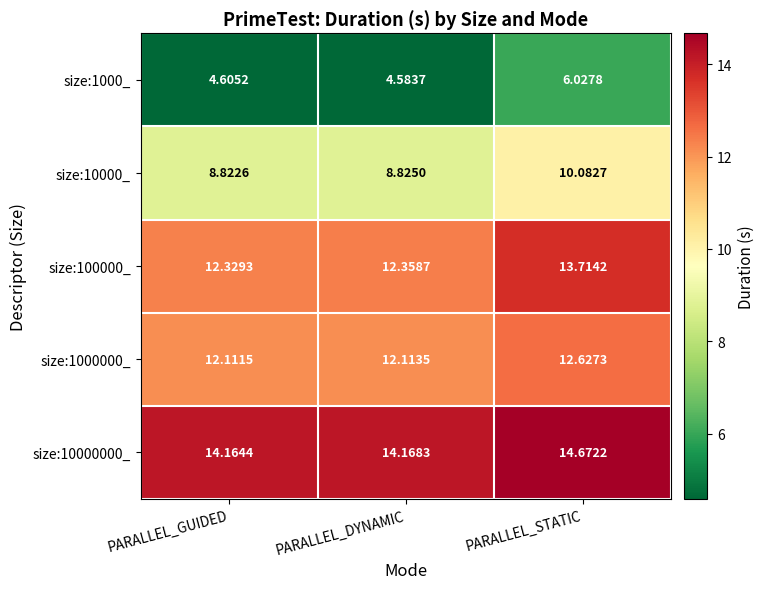

Where is size:1000_ nearest to the value 5?

PARALLEL_GUIDED